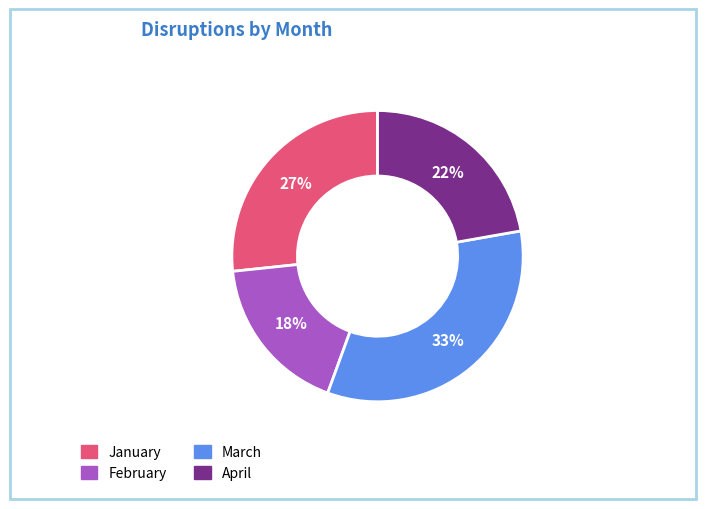

Is there any slice that represents more than half of the pie?

No